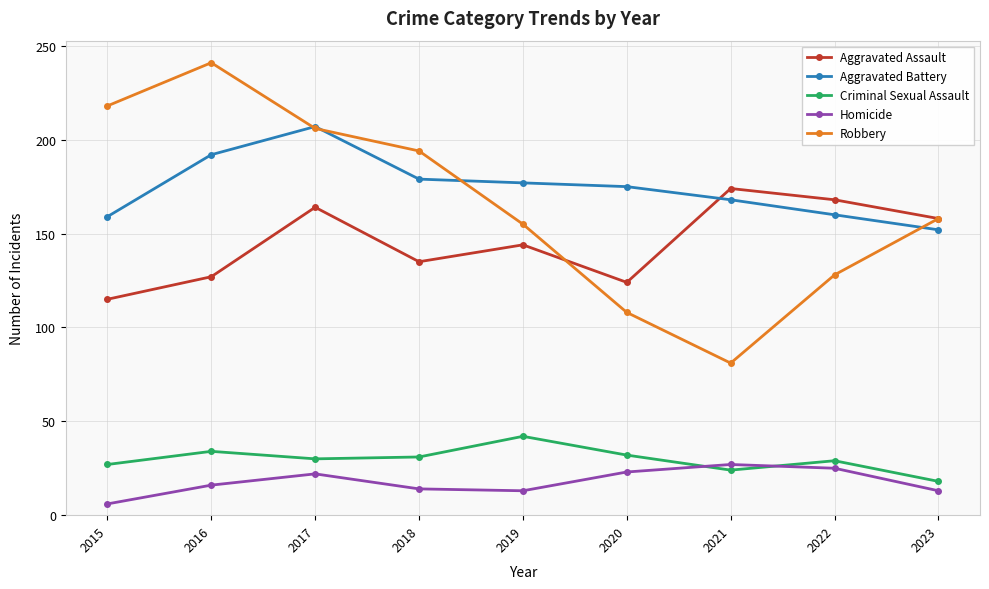

Where is the first local maximum for Robbery?

2016